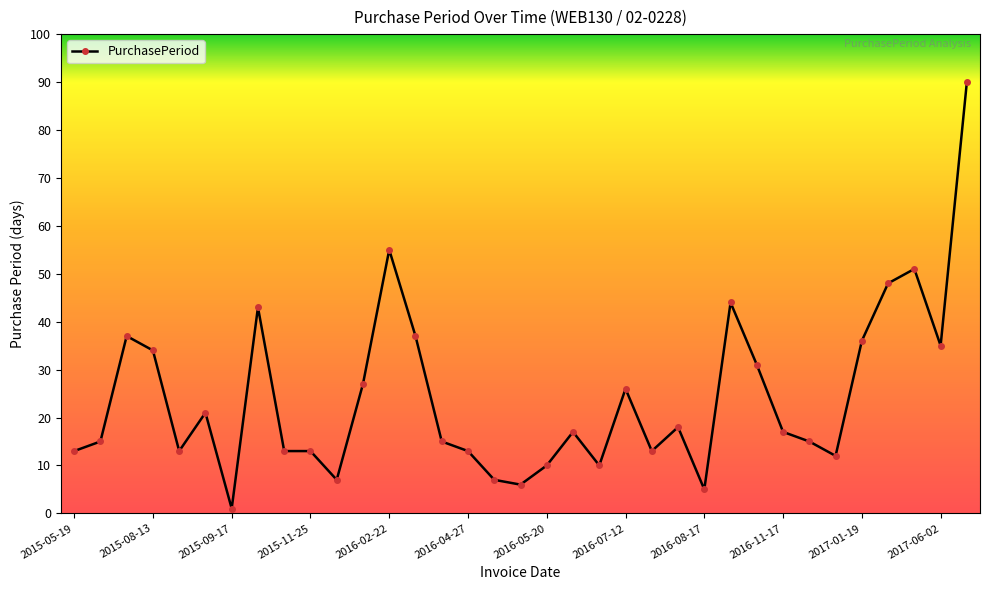

How many distinct data groups are displayed?

1